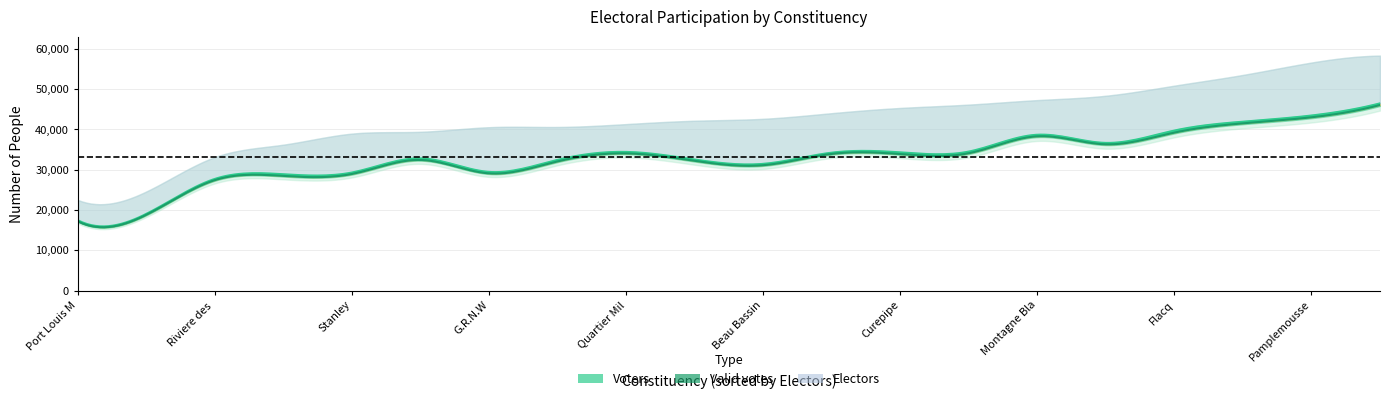

What is the total value across all series at Grand Baie and Poudre D Or?

121286